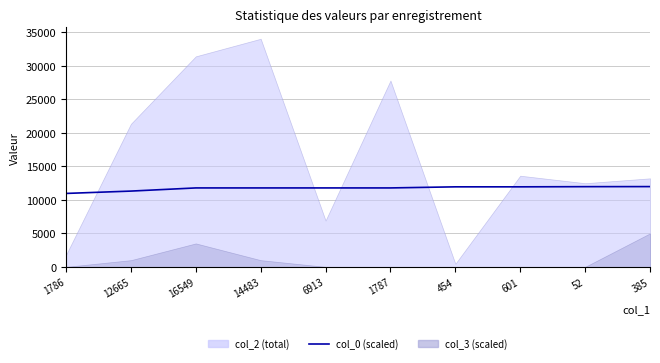

What is the sum of all values?

117279.7